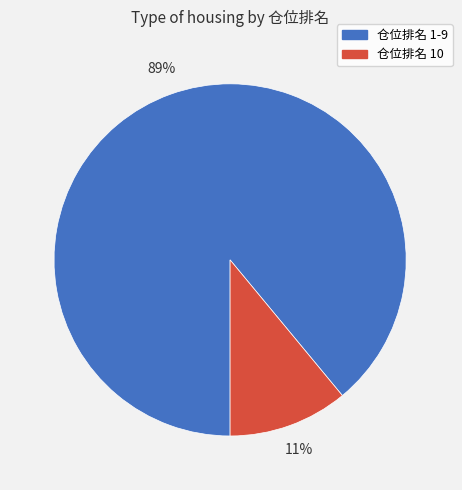

How many slices are in this pie chart?

2